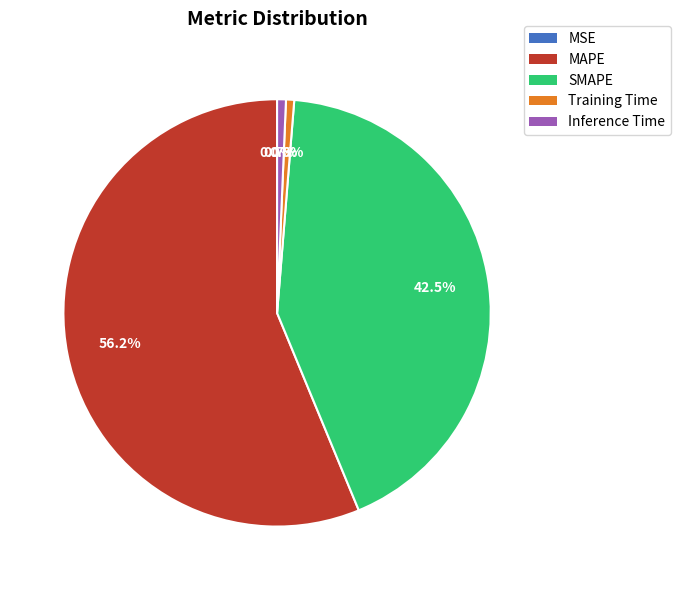

Which slice represents more than half of the pie?

MAPE